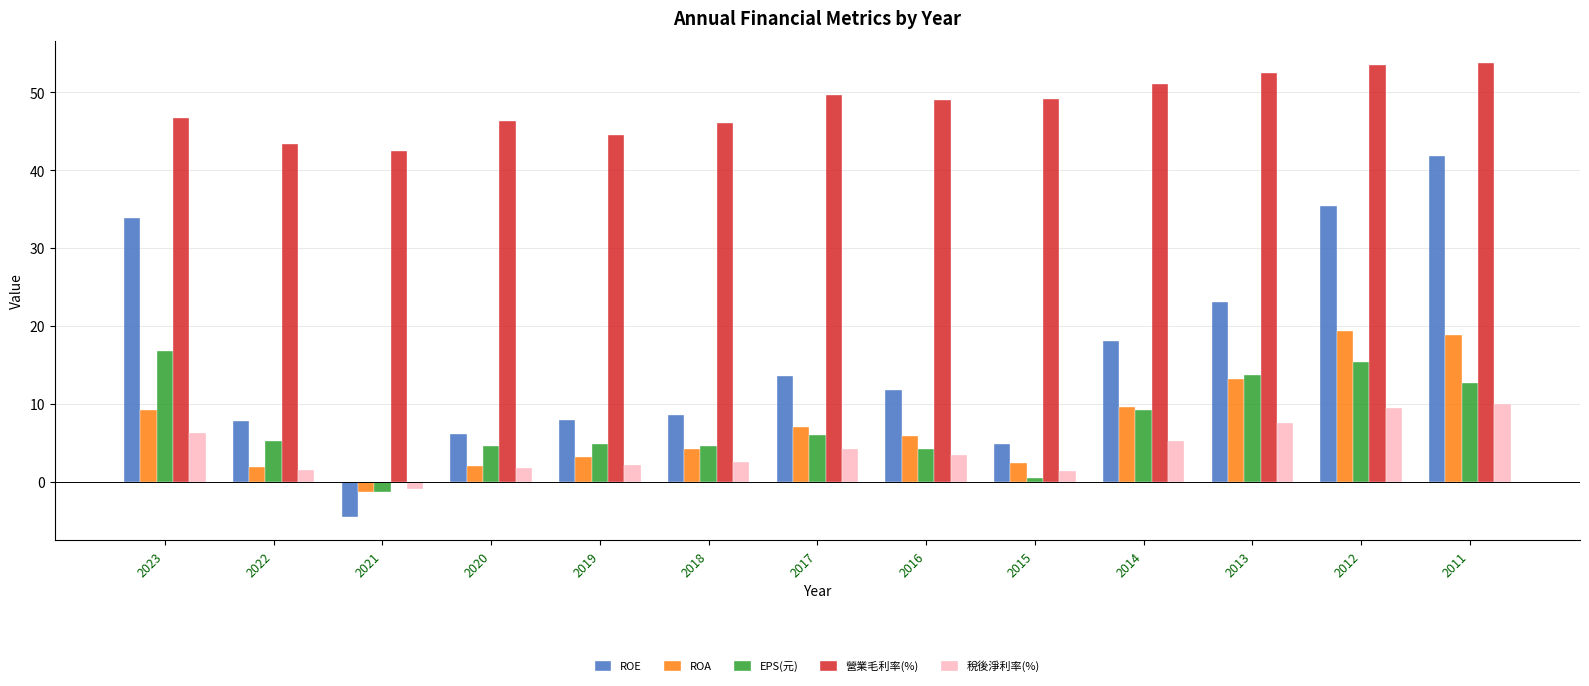

Which series has the largest total across all categories?

營業毛利率(%)